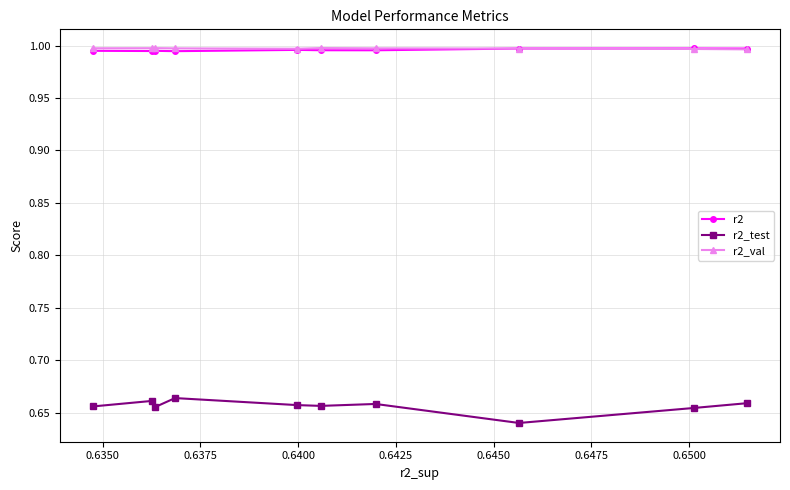

Which series has the widest spread of values?

r2_test